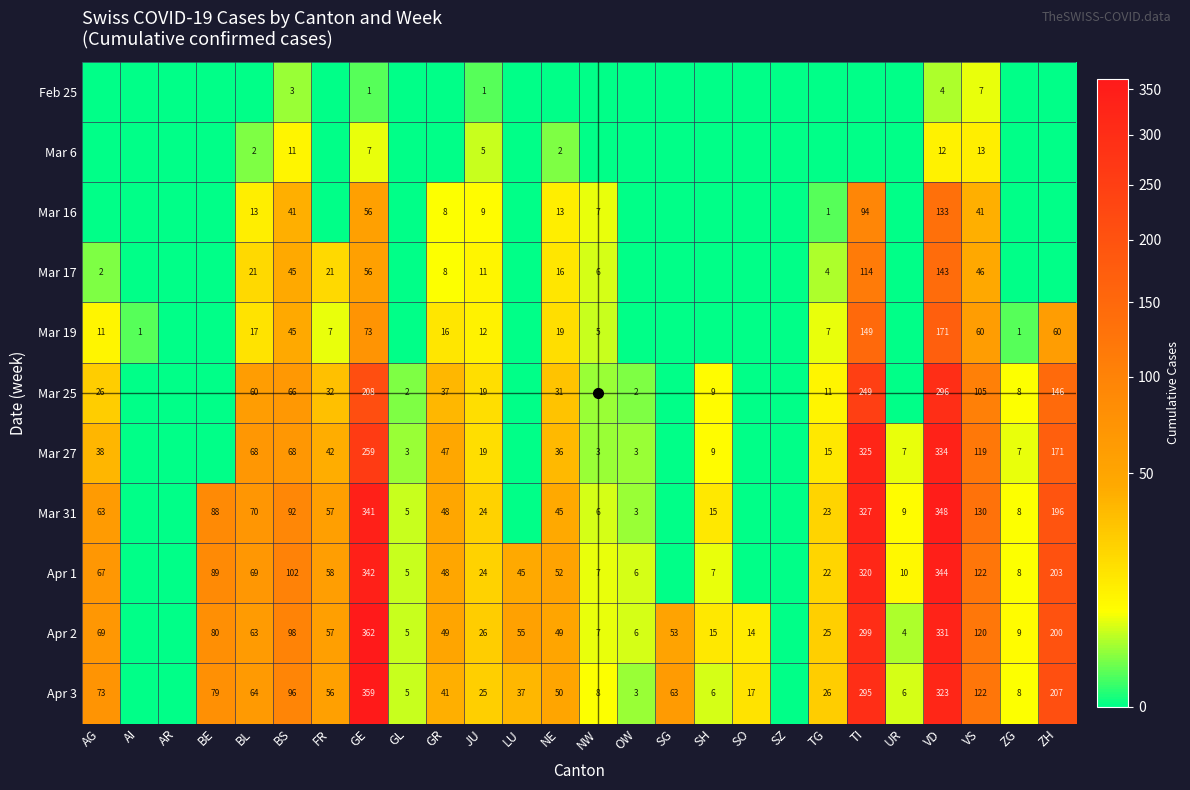

At which label is Feb 25 closest to 3?

BS